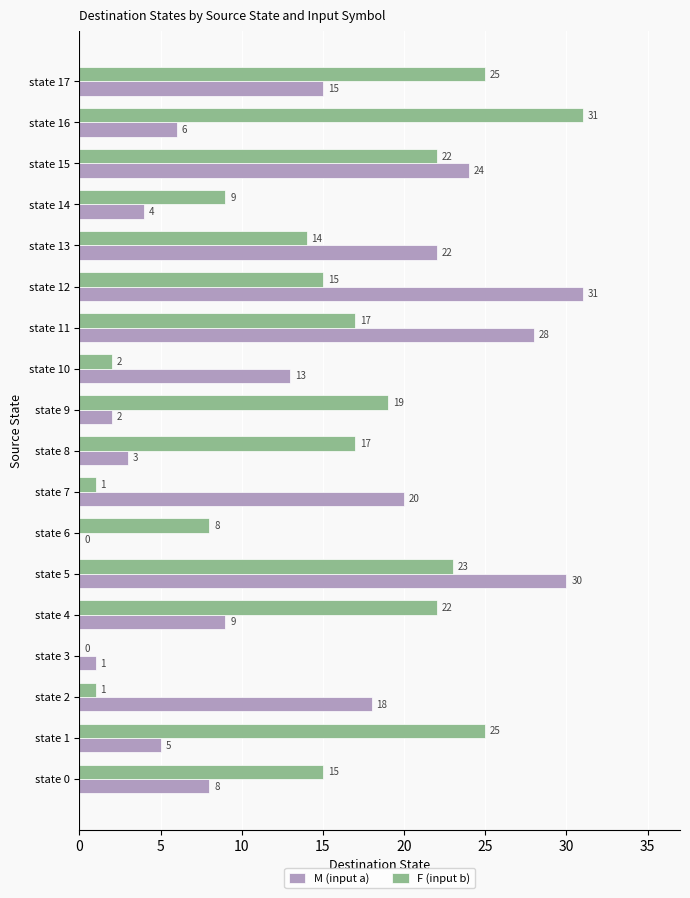

True or false: M (input a) has a value of 22 at state 10.

False